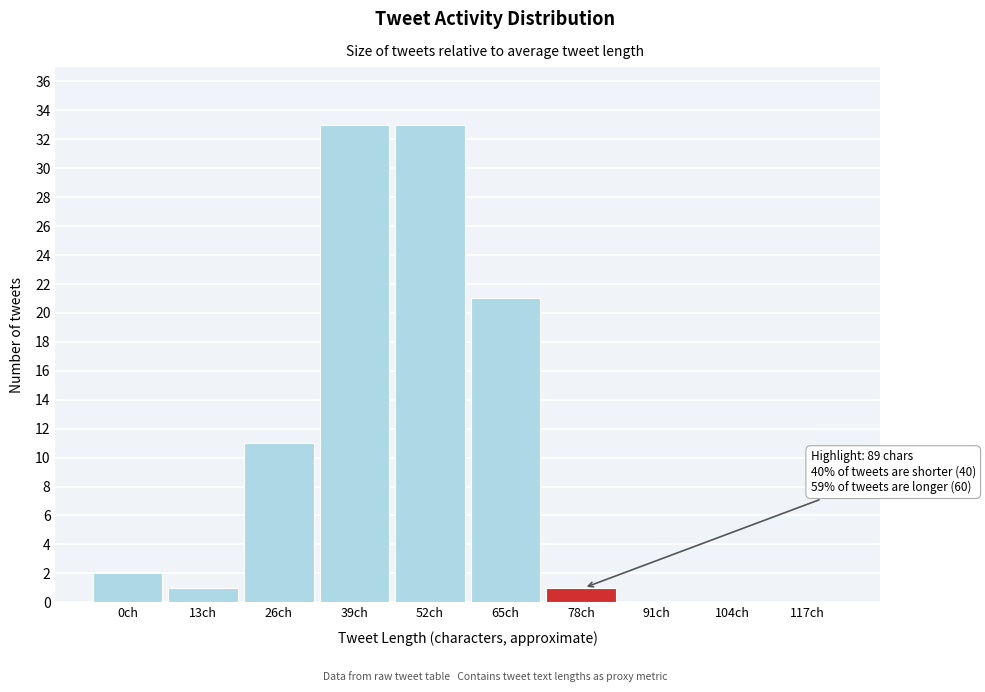

Reading left to right, what are all the values shown in this chart?

0ch=2	13ch=1	26ch=11	39ch=33	52ch=33	65ch=21	78ch=1	91ch=0	104ch=0	117ch=0